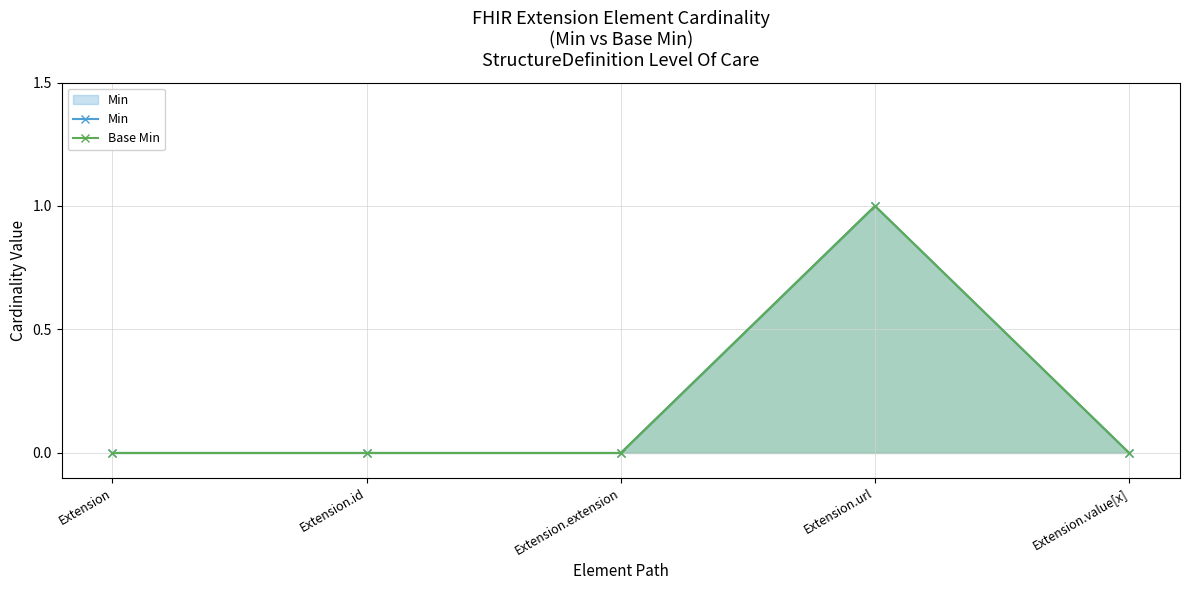

How many lines are shown in the chart?

2